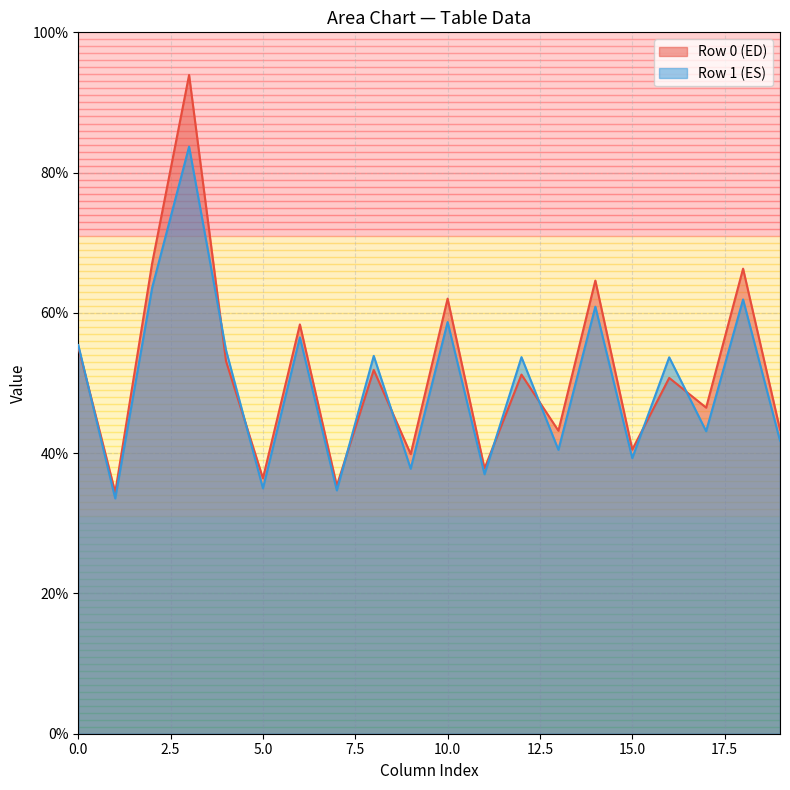

What is the minimum value for Row 1 (ES)?

33.5